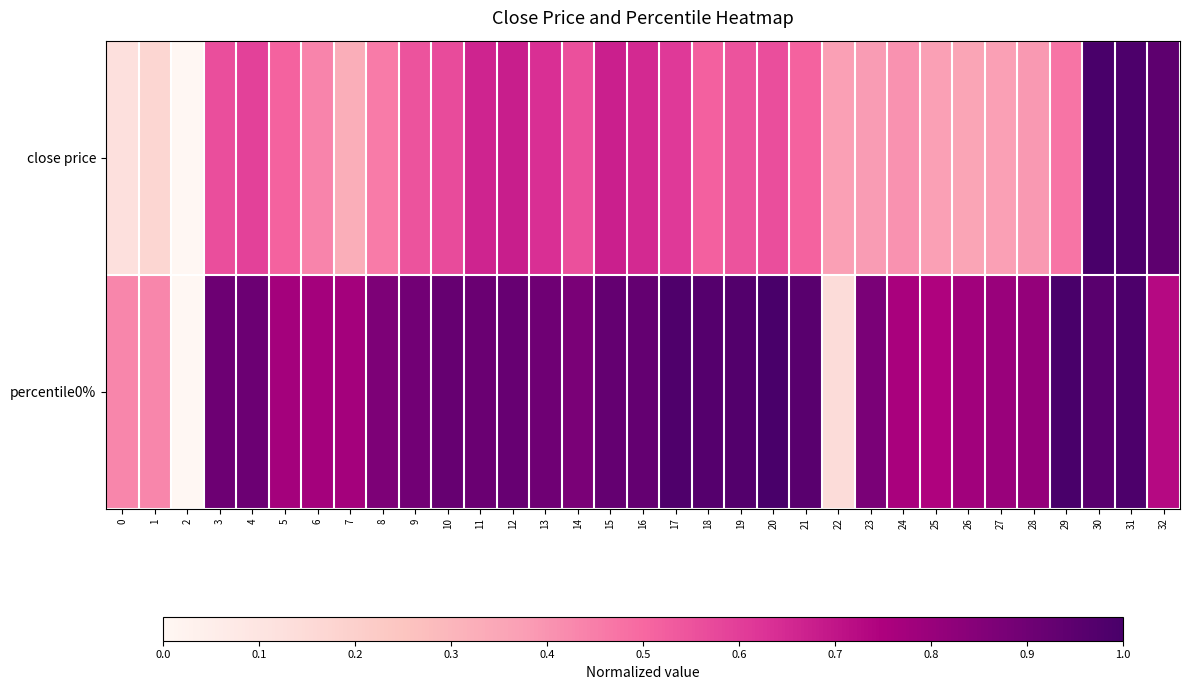

Reading left to right, transcribe all the data shown in this chart.

close price: 0=0.1	1=0.2	2=0.0	3=0.6	4=0.6	5=0.5	6=0.4	7=0.3	8=0.5	9=0.6	10=0.6	11=0.7	12=0.7	13=0.6	14=0.6	15=0.7	16=0.6	17=0.6	18=0.5	19=0.5	20=0.6	21=0.5	22=0.4	23=0.4	24=0.4	25=0.4	26=0.4	27=0.4	28=0.4	29=0.5	30=1.0	31=1.0	32=0.9
percentile0%: 0=0.4	1=0.4	2=0.0	3=0.9	4=0.9	5=0.8	6=0.8	7=0.8	8=0.9	9=0.9	10=0.9	11=0.9	12=0.9	13=0.9	14=0.9	15=0.9	16=0.9	17=1.0	18=1.0	19=1.0	20=1.0	21=1.0	22=0.1	23=0.9	24=0.8	25=0.7	26=0.8	27=0.8	28=0.8	29=1.0	30=1.0	31=1.0	32=0.7